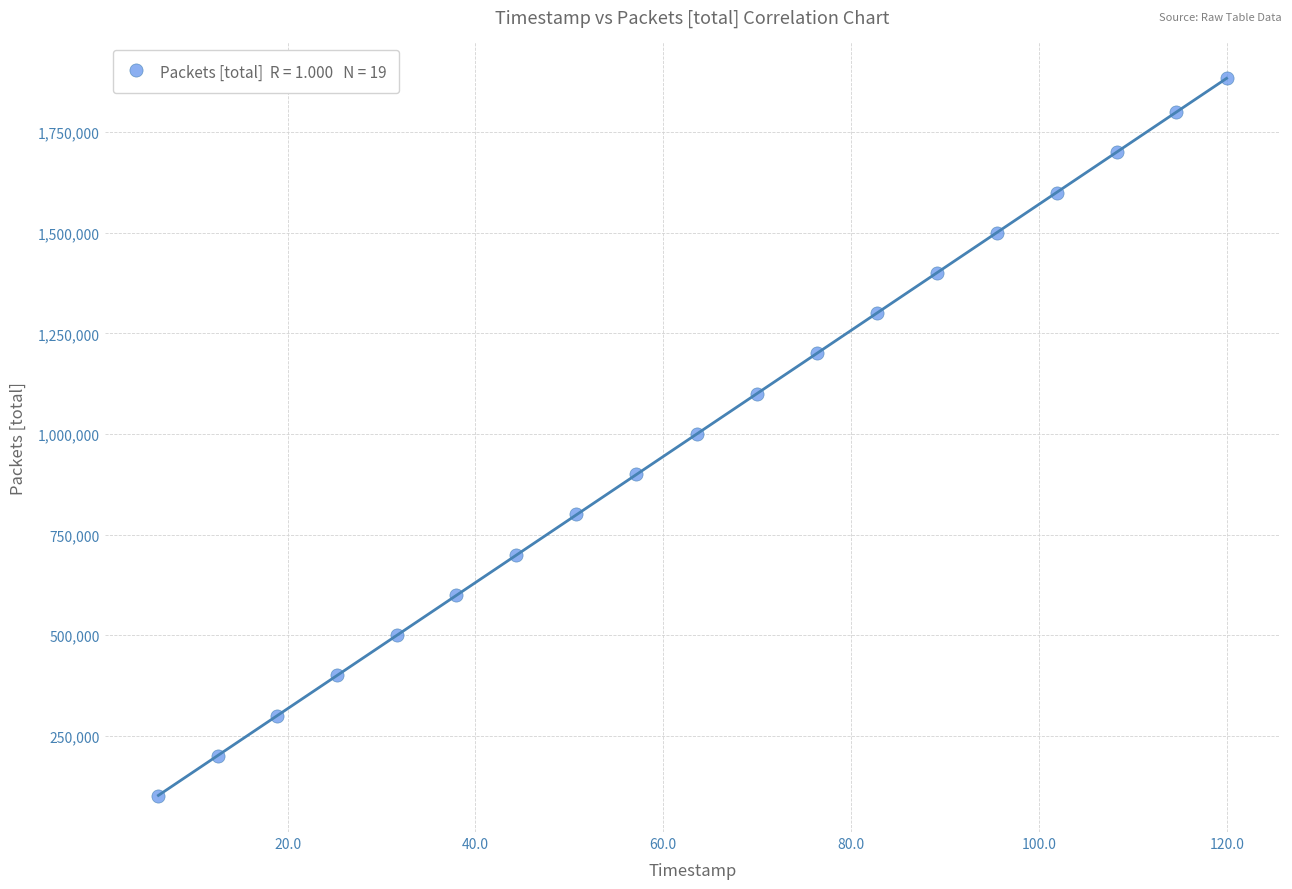

What is the range of Y values (max minus min)?

1783742